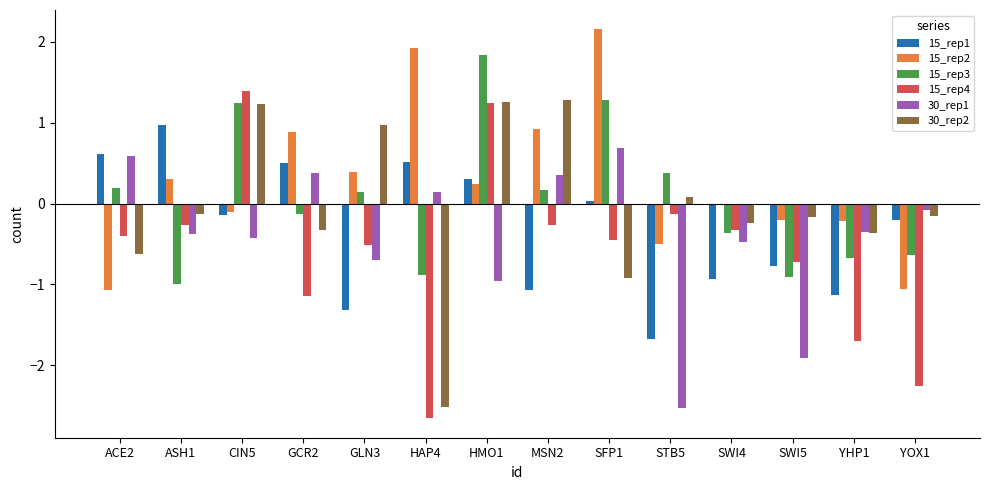

Which series has the largest total across all categories?

15_rep2